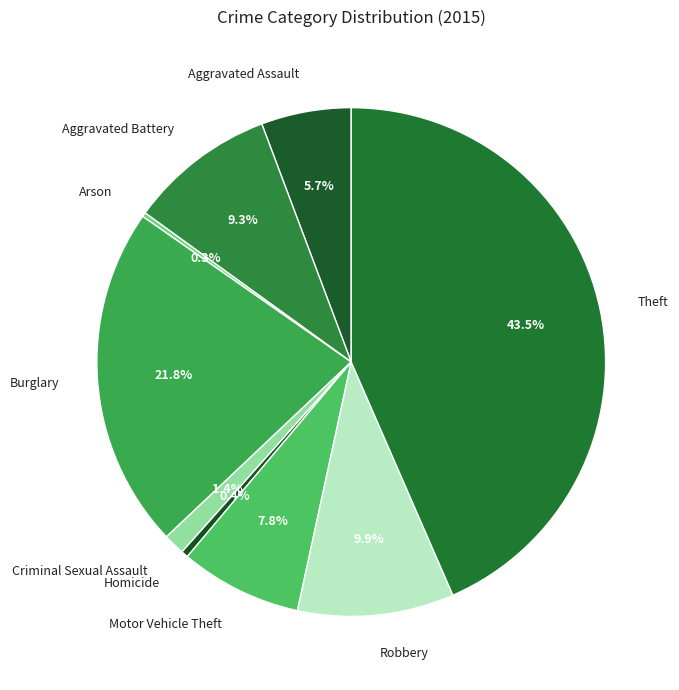

What is the largest slice in the pie chart?

Theft